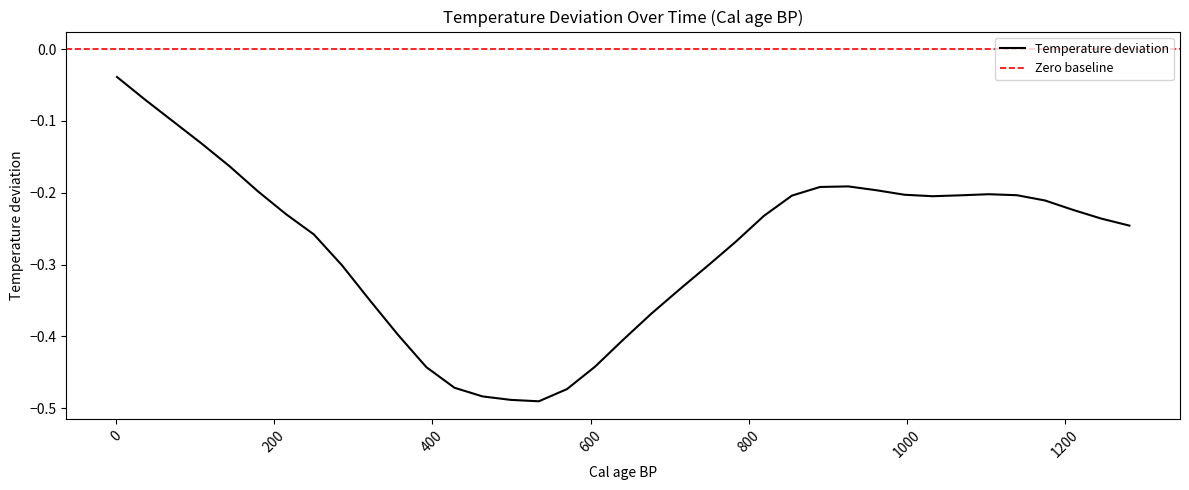

The chart shows a value of -0.2 at 676.941219512195. True or false?

False